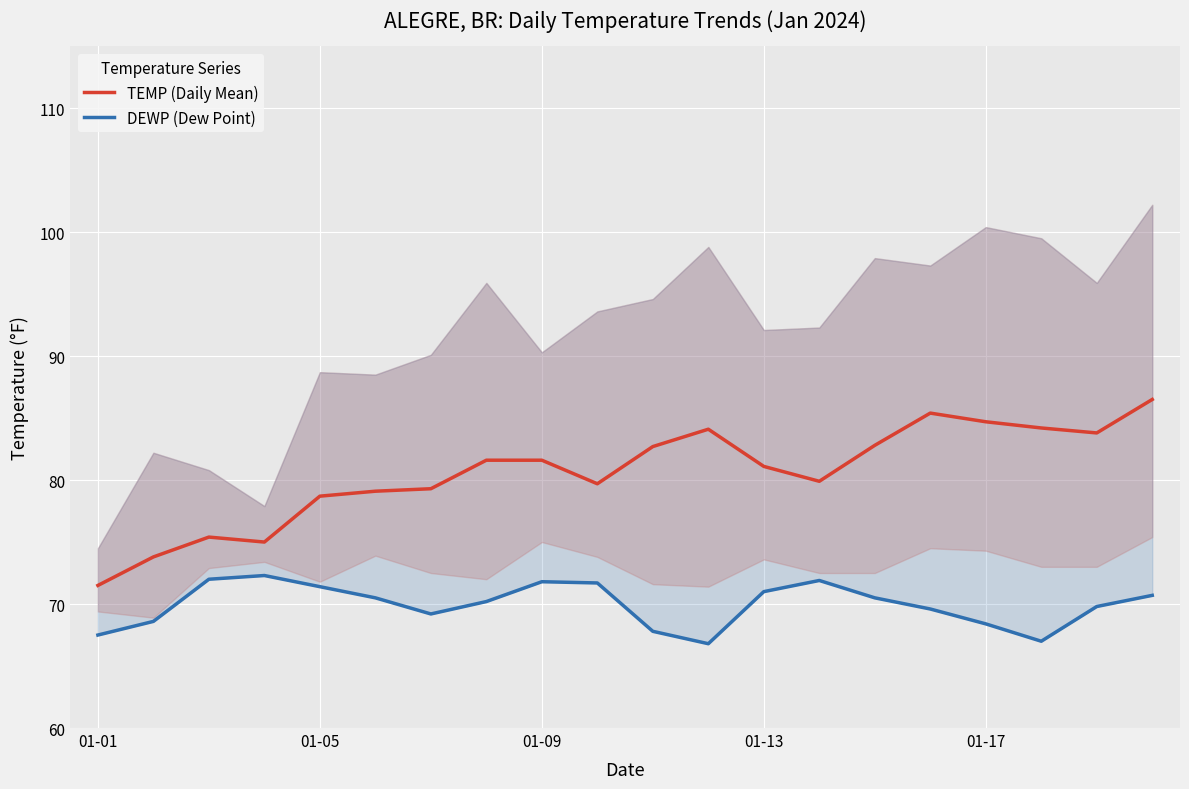

What is the value of the DEWP (Dew Point) point at the 12th from the left?

66.8